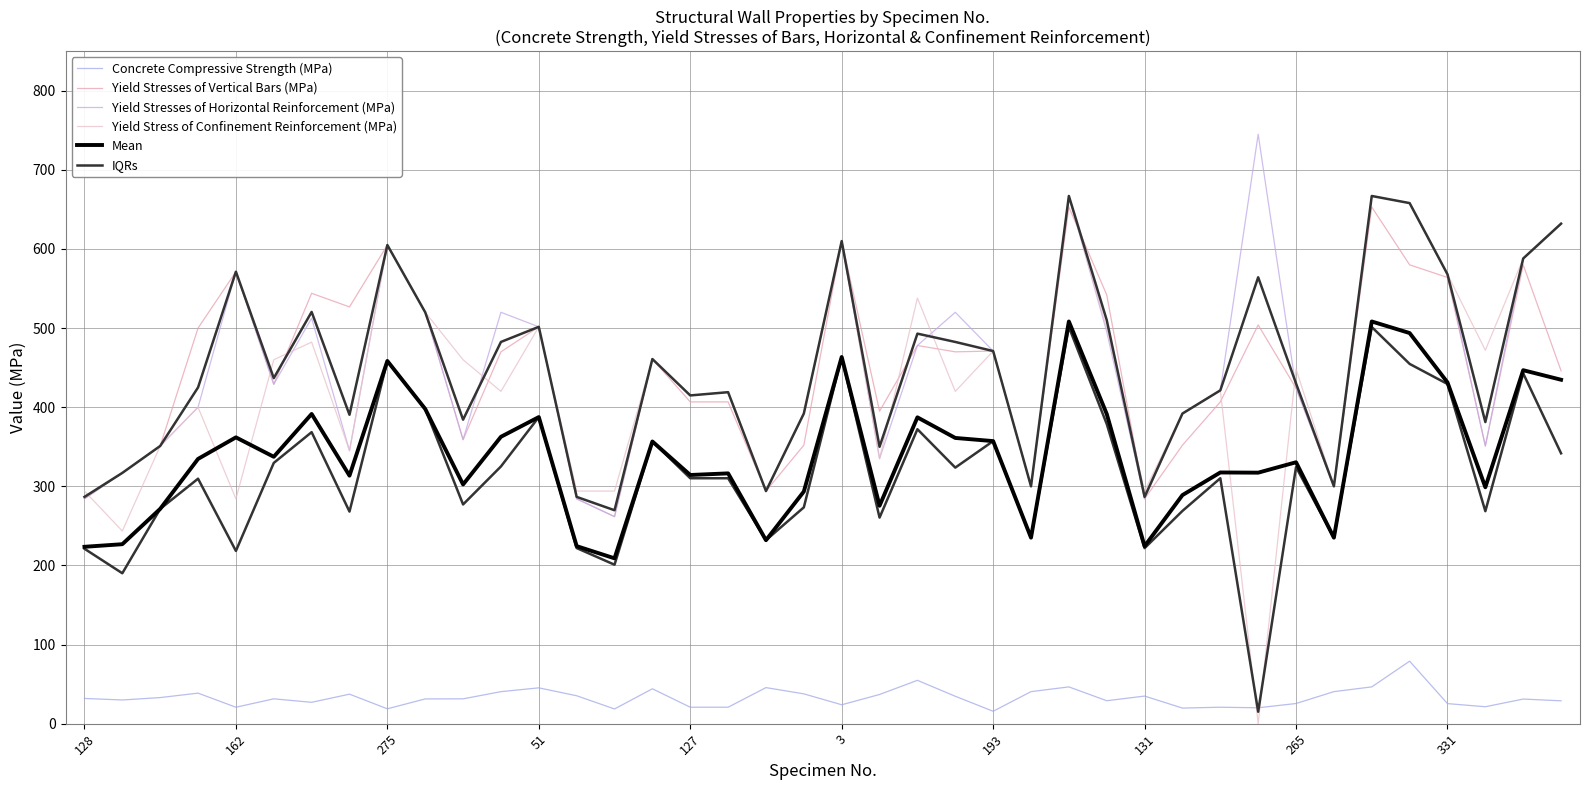

What are all the series names shown in the legend?

Concrete Compressive Strength (MPa), Yield Stresses of Vertical Bars (MPa), Yield Stresses of Horizontal Reinforcement (MPa), Yield Stress of Confinement Reinforcement (MPa), Mean, IQRs